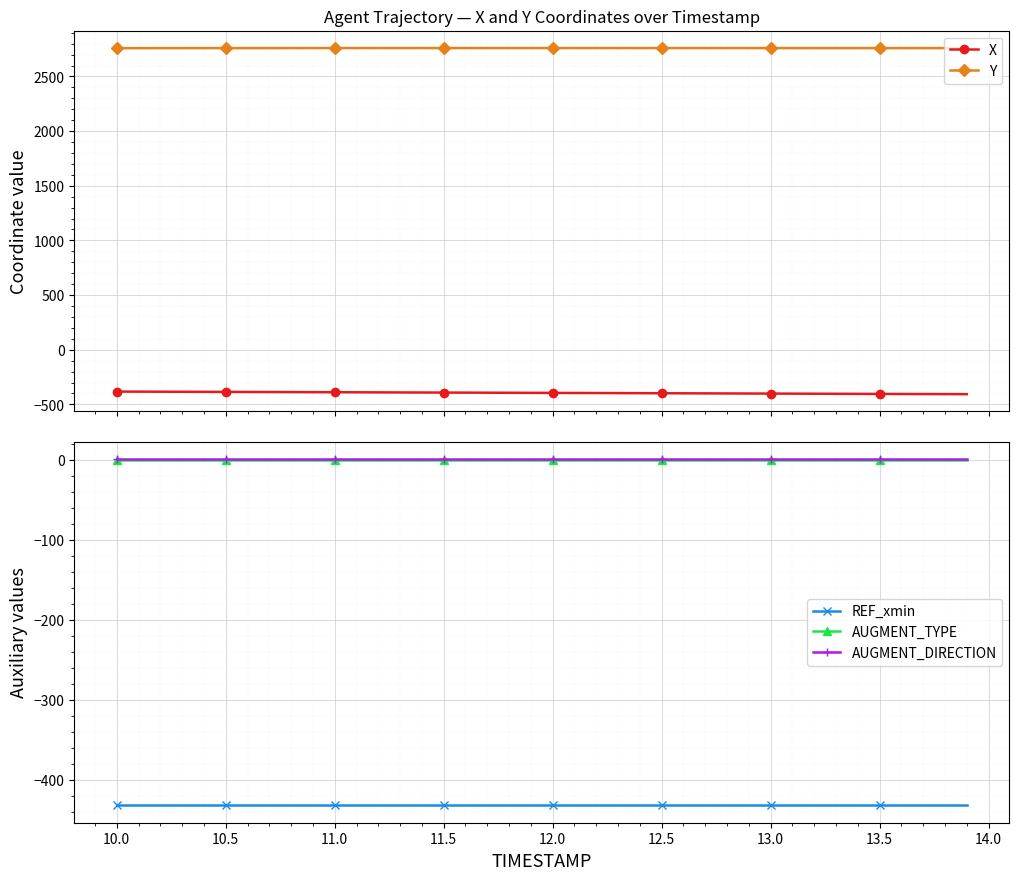

True or false: X and Y intersect in this chart.

False